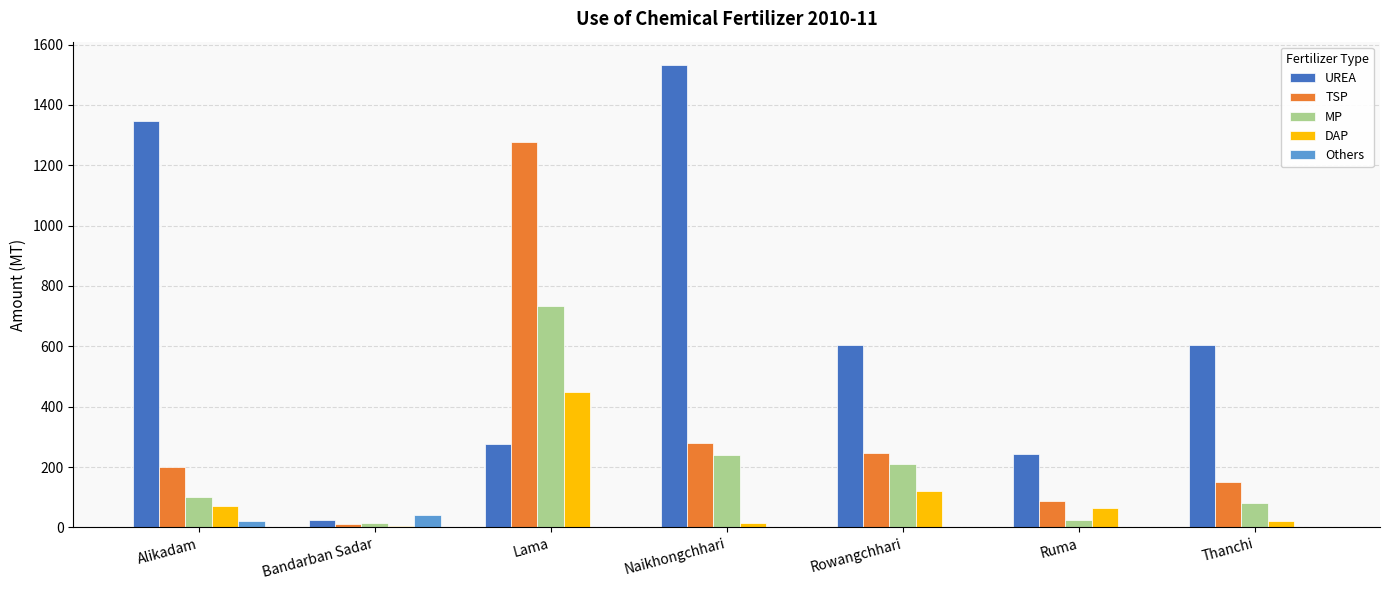

Is it true that DAP equals 123 at Alikadam?

False